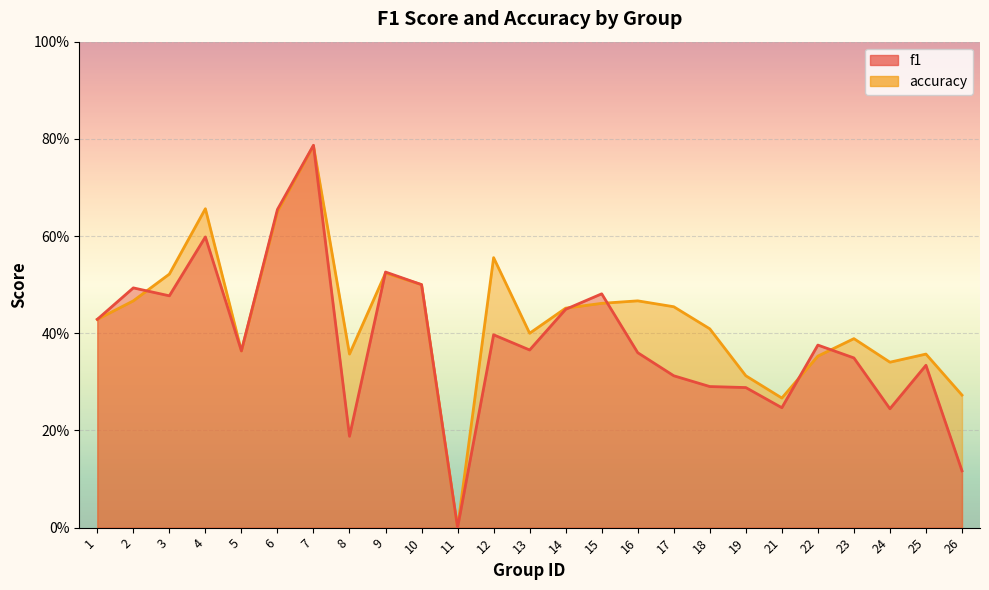

Where is the first local minimum for f1?

3